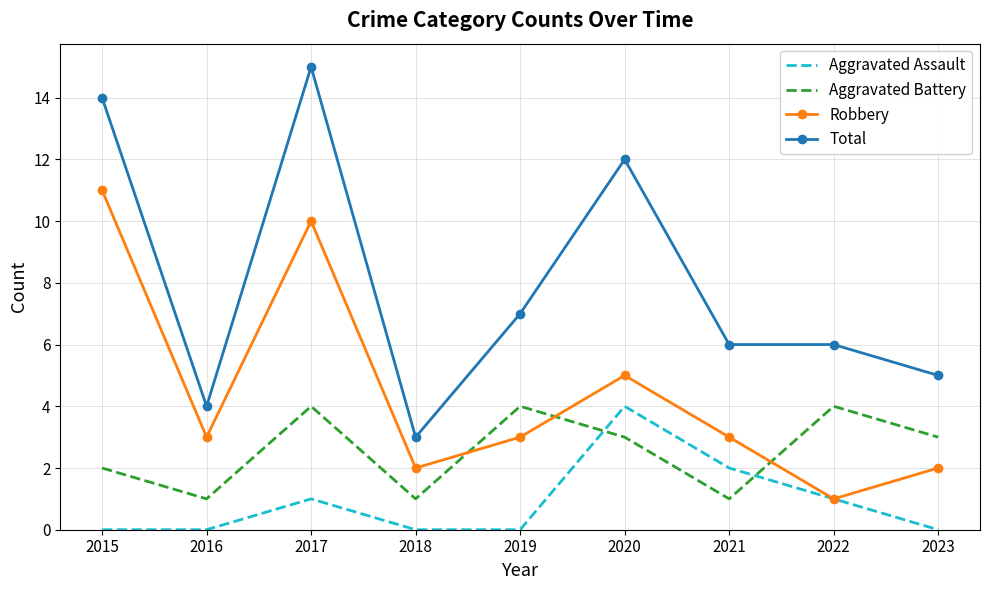

Is the value of Aggravated Battery at 2022 greater than the value of Total at 2019?

No